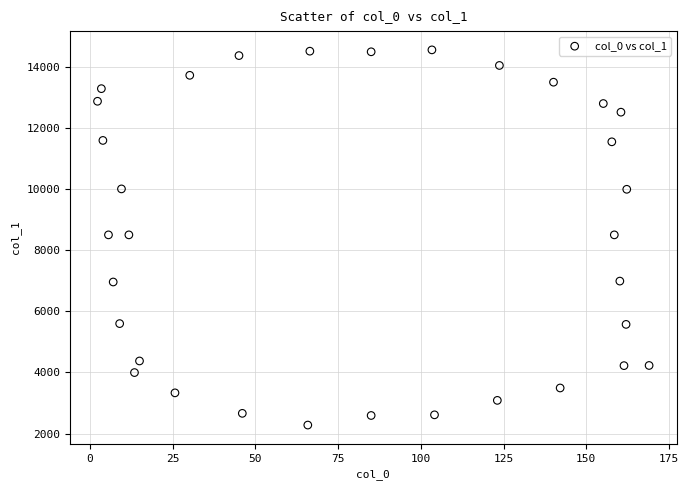

What is the range of Y values (max minus min)?

12276.1